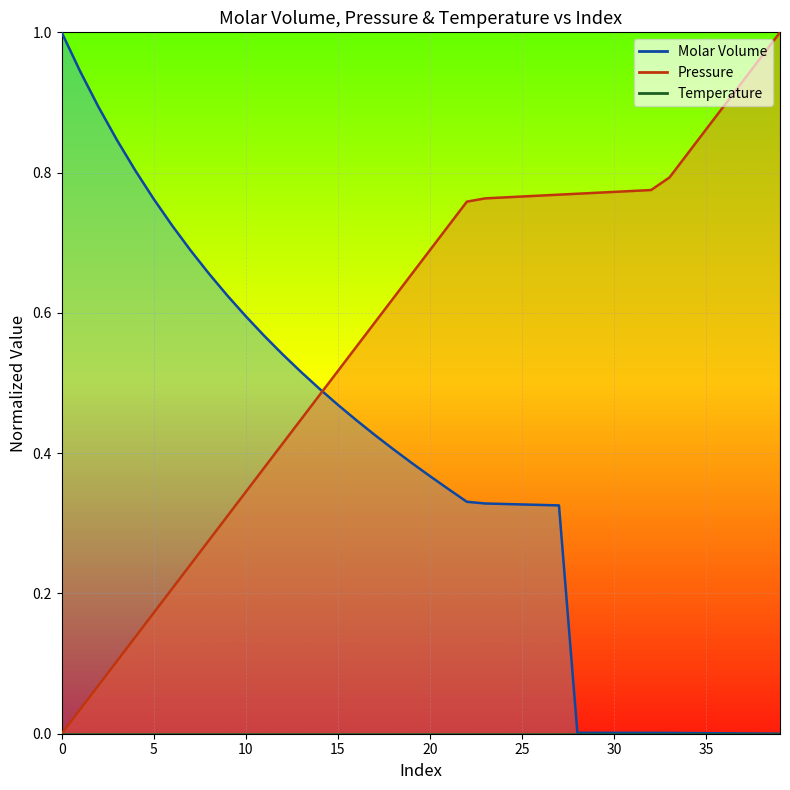

How many intersections are there between Molar Volume and Pressure?

1